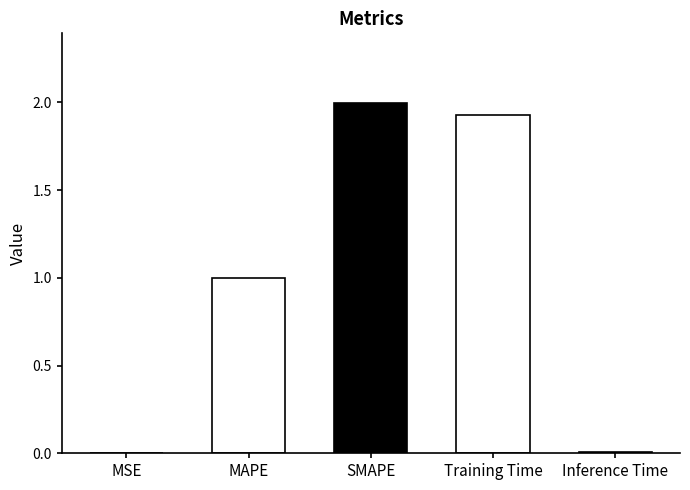

What value does the data have at SMAPE?

2.0